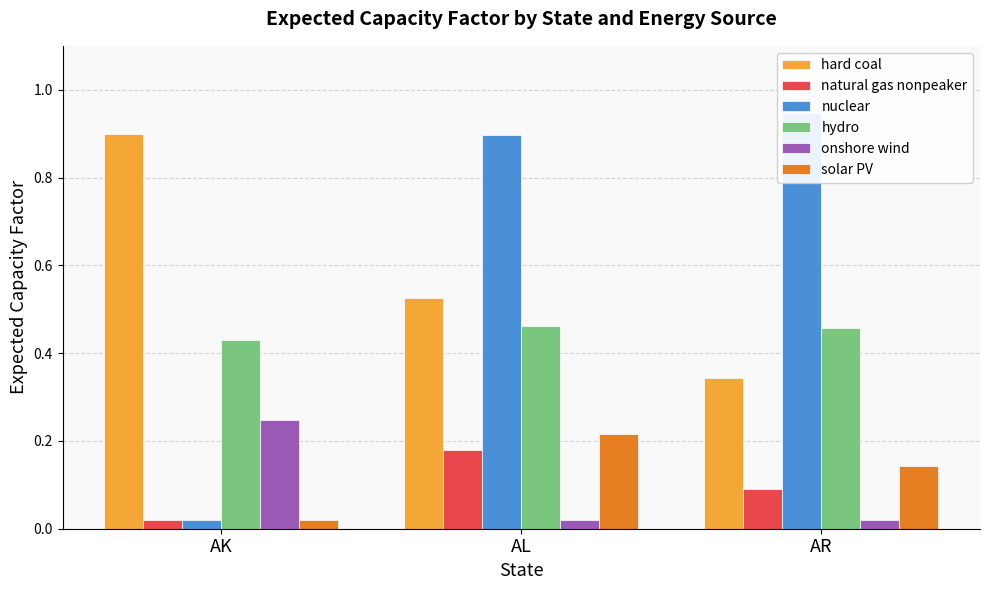

True or false: onshore wind has a value of 0.2 at AK.

True